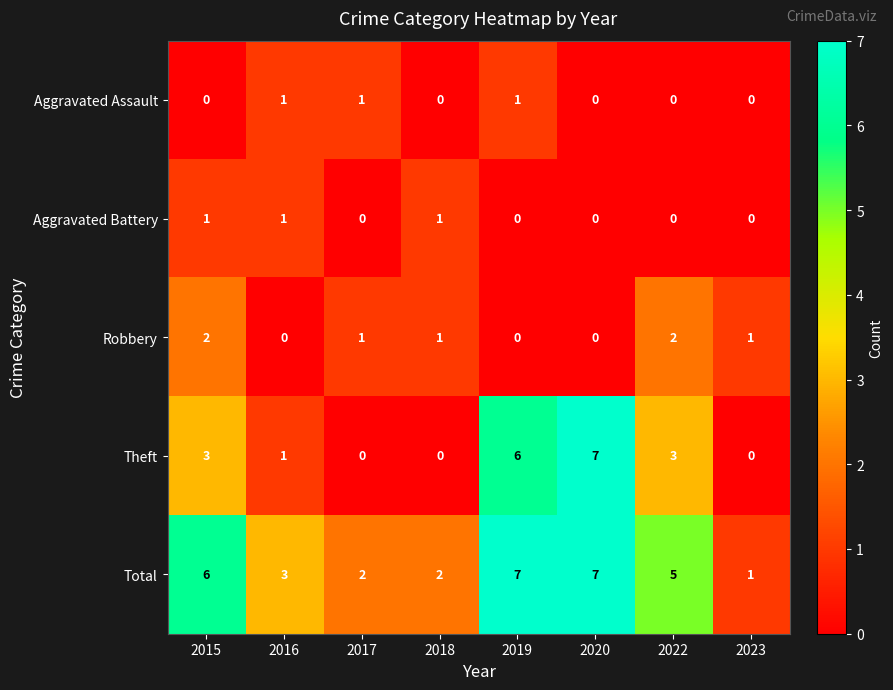

How many Theft values are between 0 and 6?

7